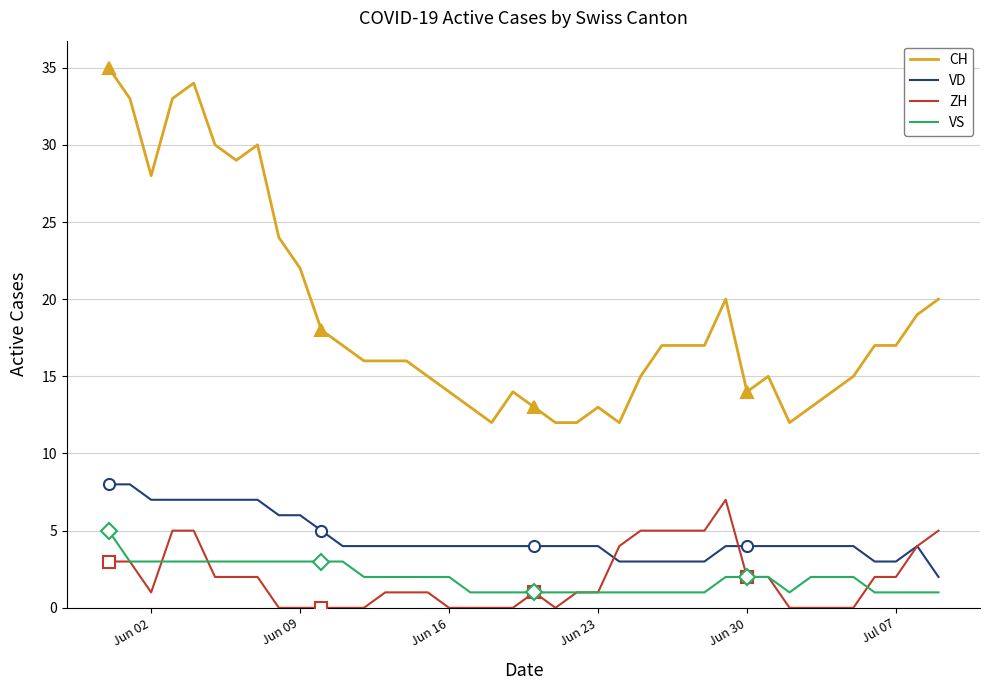

What is the highest value of the VS series?

5